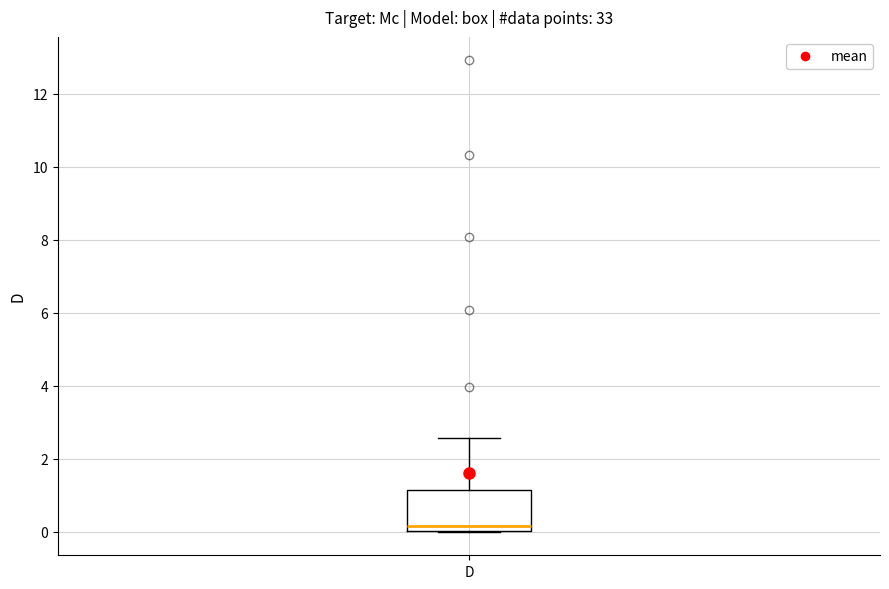

Where is the upper edge of the box for D on the y-axis? The values are not printed on the chart, so give them approximately, as read against the axis.

1.2